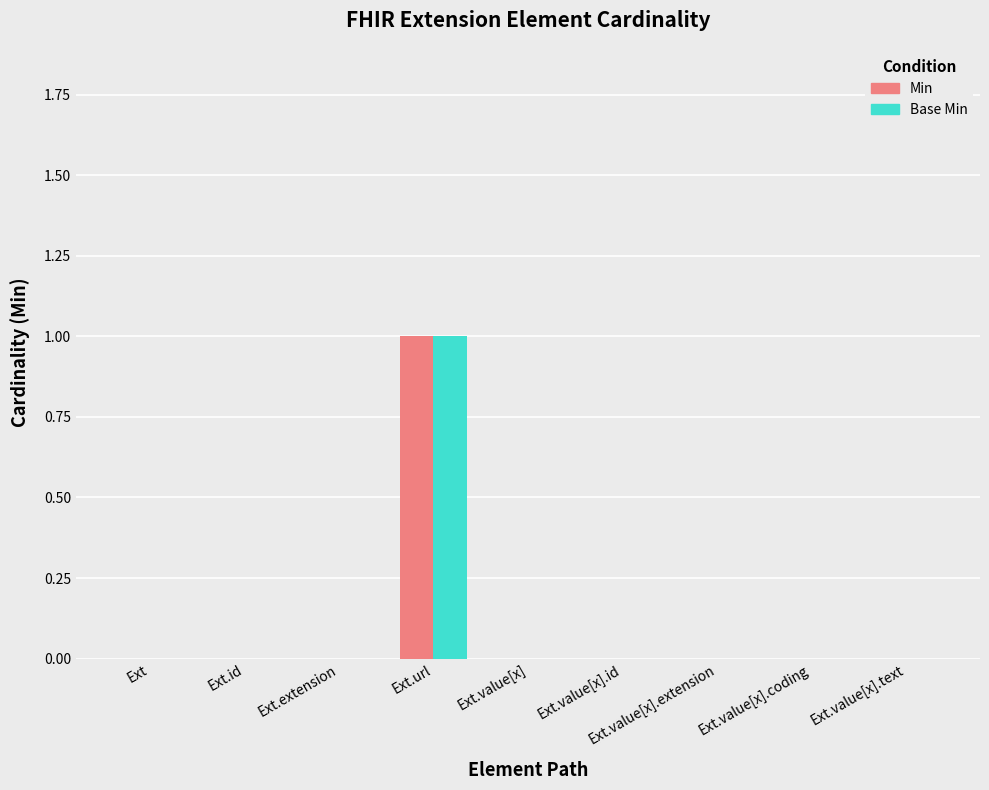

How many bars are there in total?

18